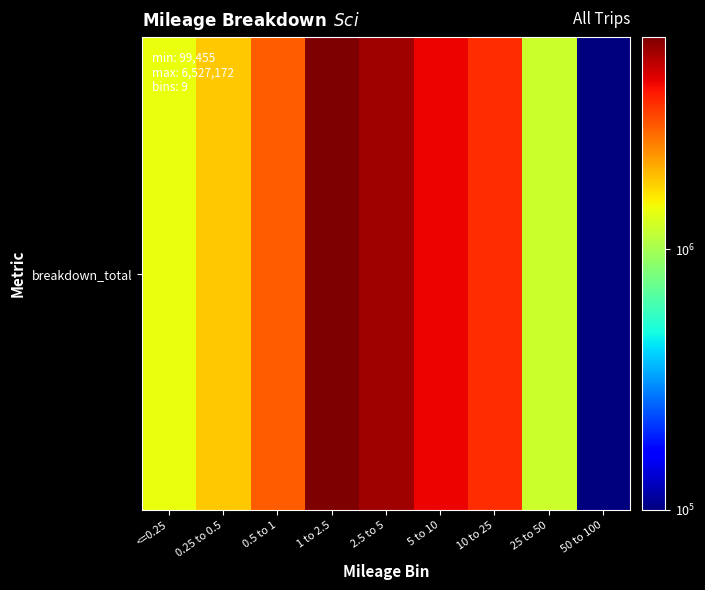

List the labels in order of value, smallest first.

50 to 100, 25 to 50, <=0.25, 0.25 to 0.5, 0.5 to 1, 10 to 25, 5 to 10, 2.5 to 5, 1 to 2.5